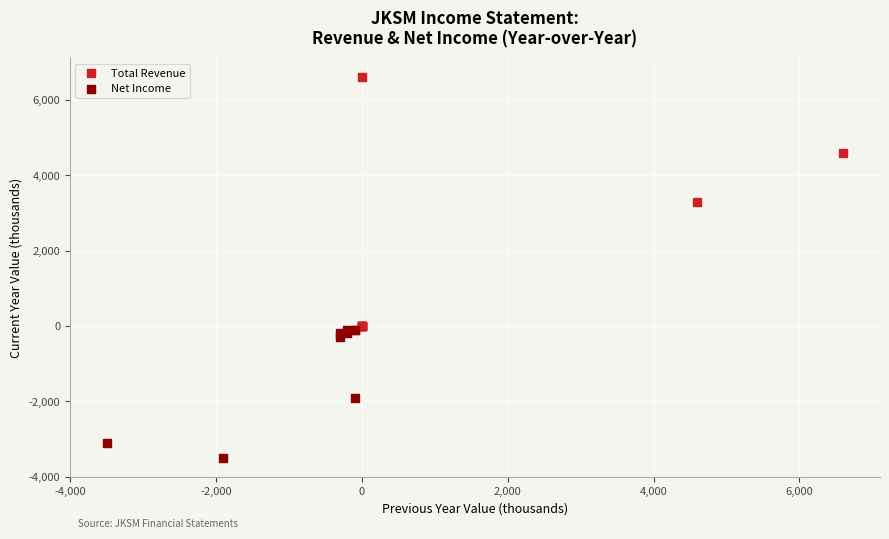

Which series reaches the maximum Y coordinate?

Total Revenue